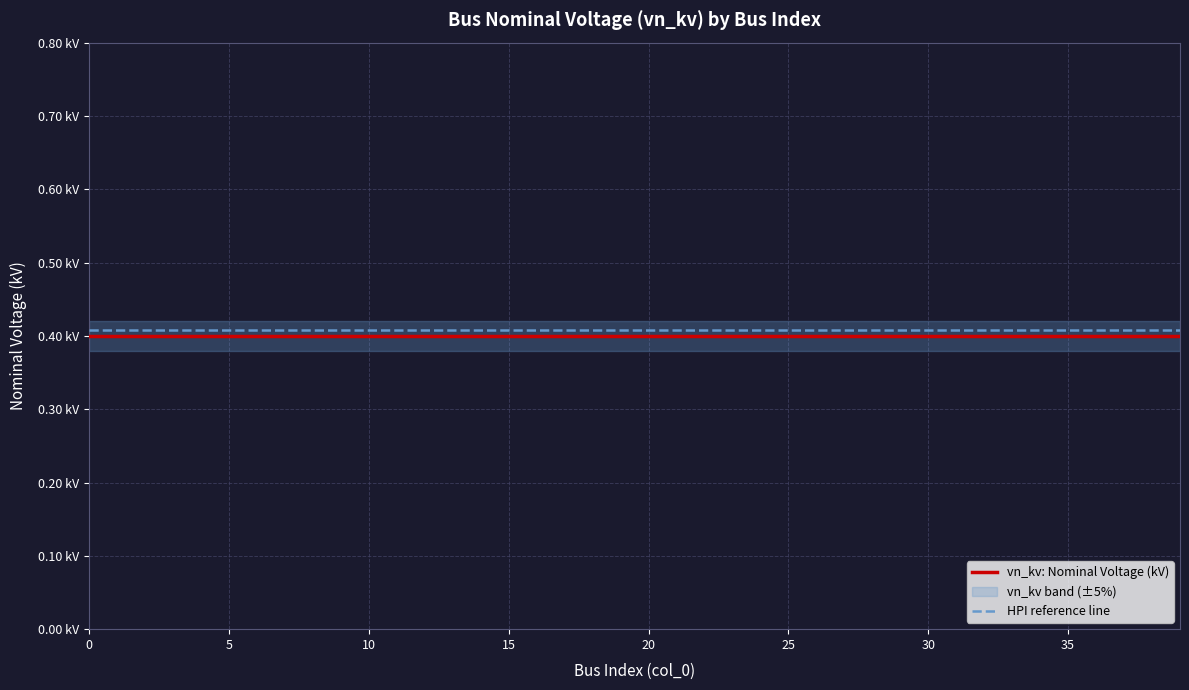

True or false: HPI reference line and vn_kv: Nominal Voltage (kV) cross at least once.

False